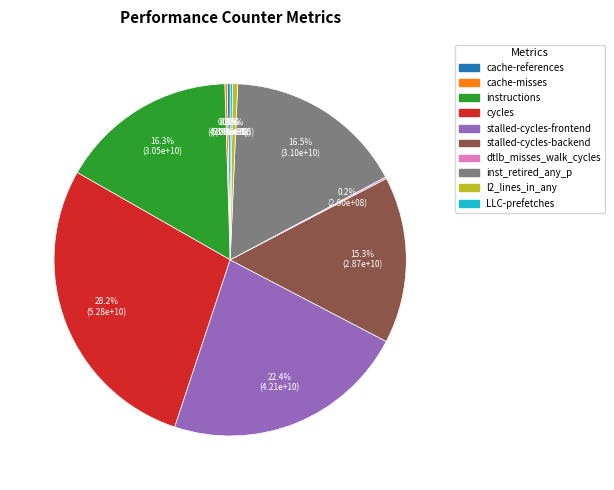

Is there a majority slice in this chart?

No